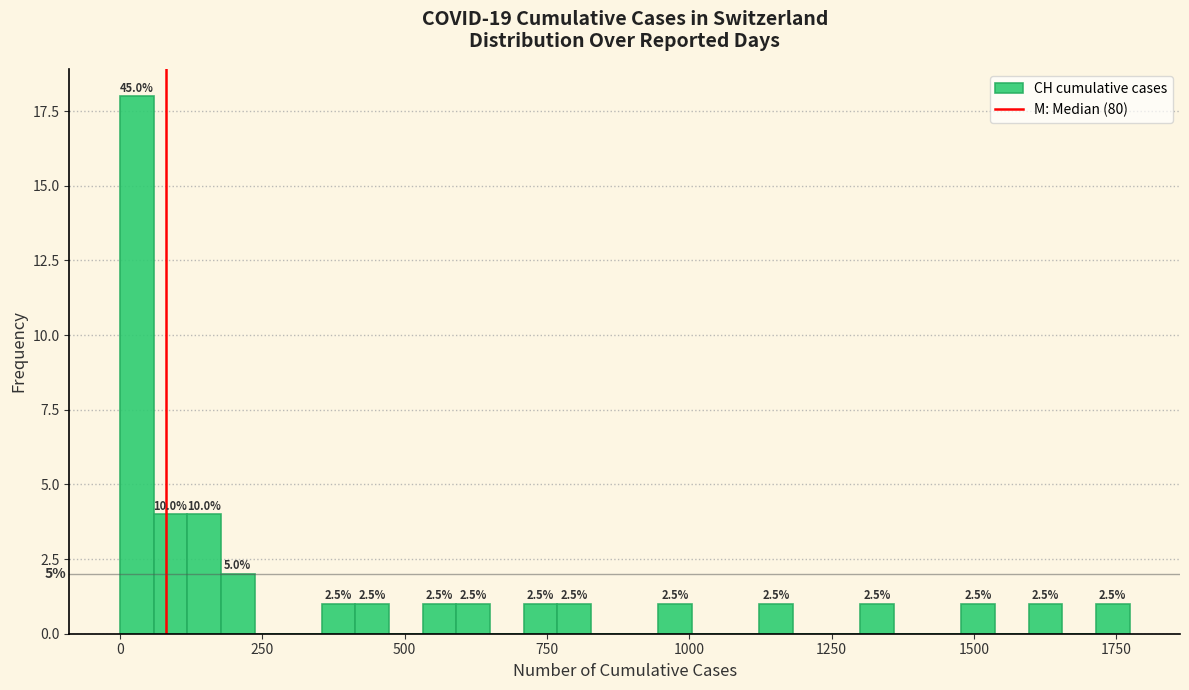

Read against the x-axis, roughly where is the centre of the tallest bar?

50